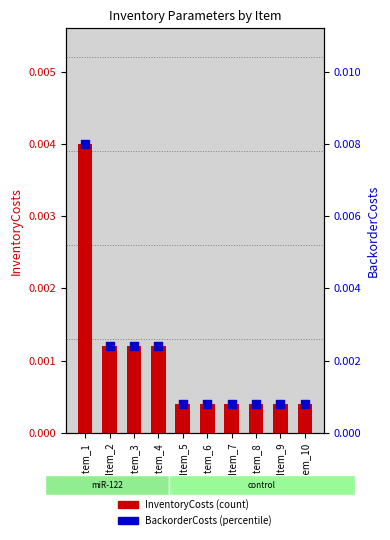

At which category is the sum across all series the highest?

Item_1